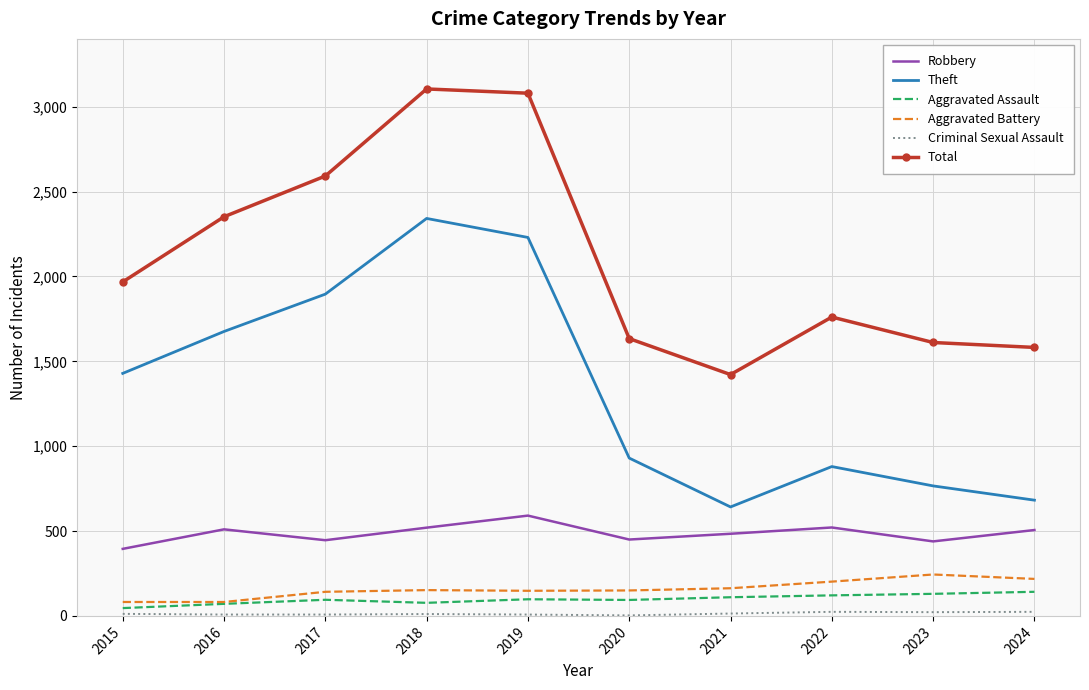

Is it true that Robbery equals 484 at 2021?

True